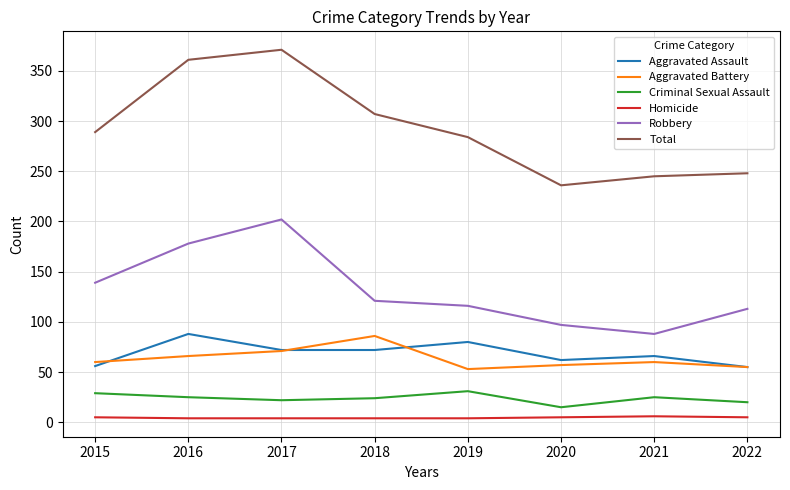

How many interior local valleys does the Robbery series have?

1